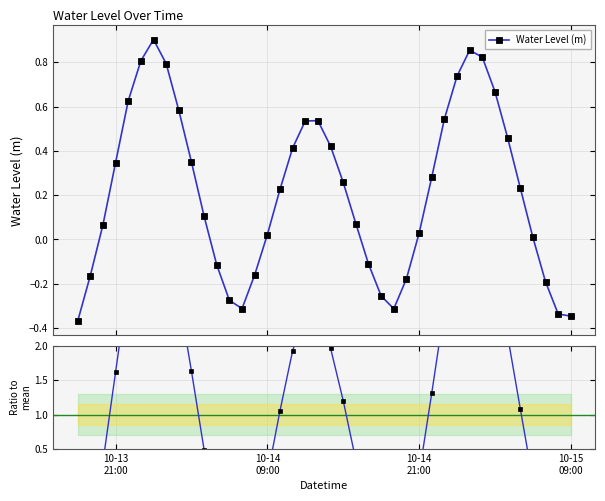

True or false: Water Level (m) has more than 2 points higher than both neighbors.

True